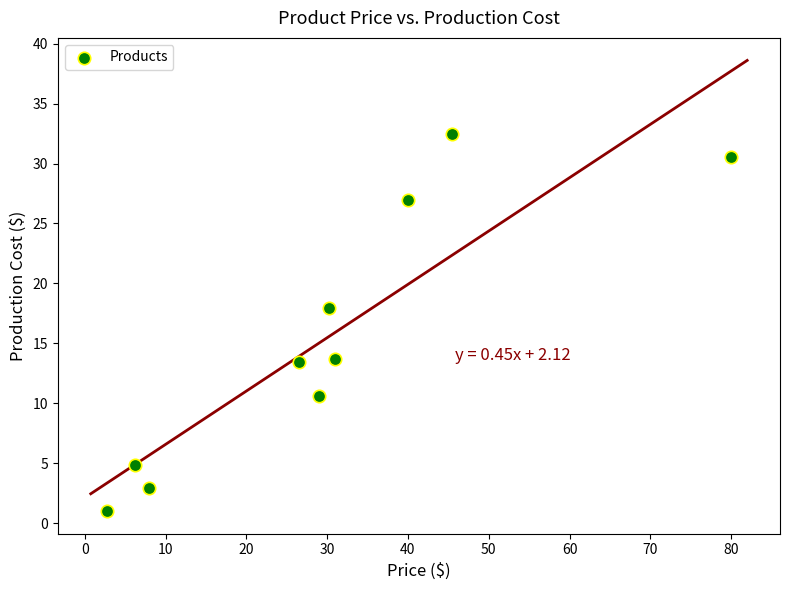

What is the average Y value?

15.4